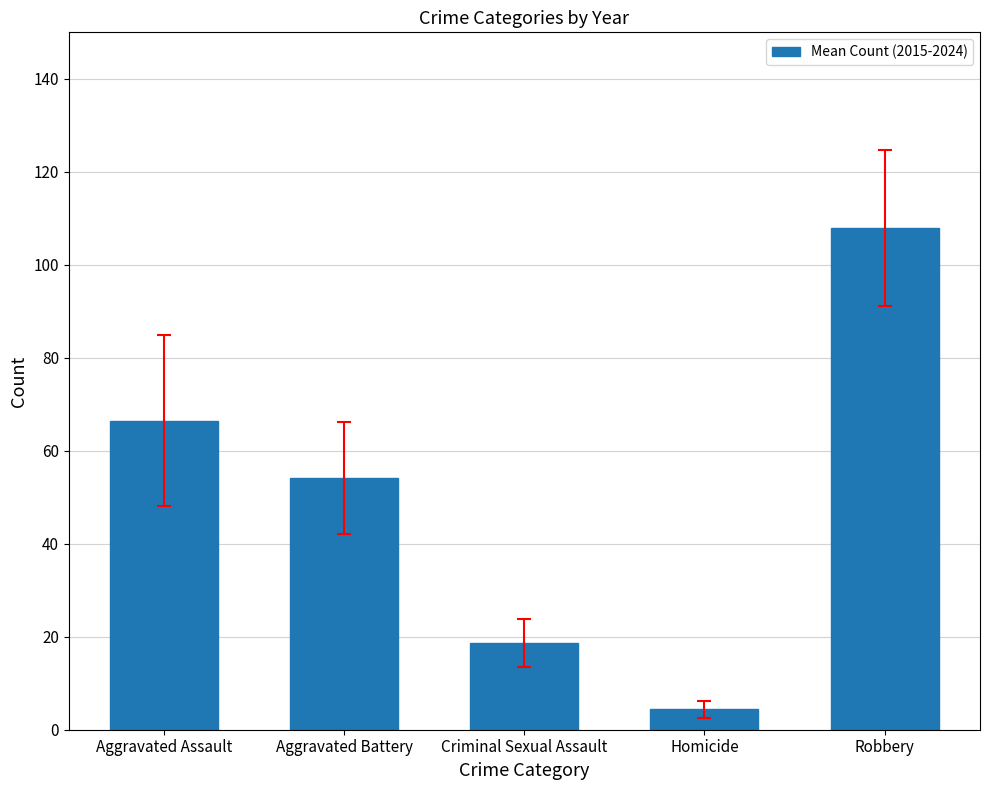

How many values are below 54?

2